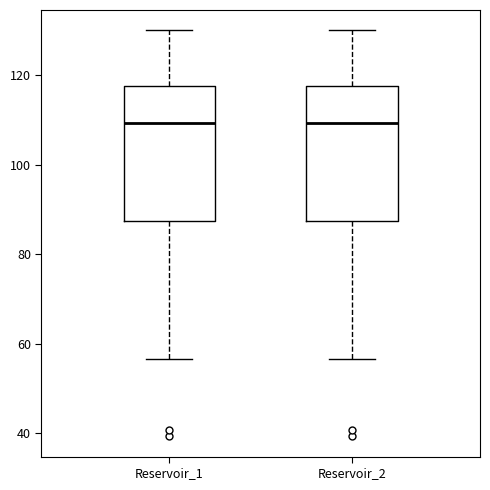

Reading left to right, transcribe this box plot: for each box, give where its median line is, the range the box spans, and where its two whiskers end, as read against the y-axis. The values are not printed on the chart, so give them approximately, as read against the axis.

Reservoir_1: median 110, box 88 to 118, whiskers 56 to 130
Reservoir_2: median 110, box 88 to 118, whiskers 56 to 130